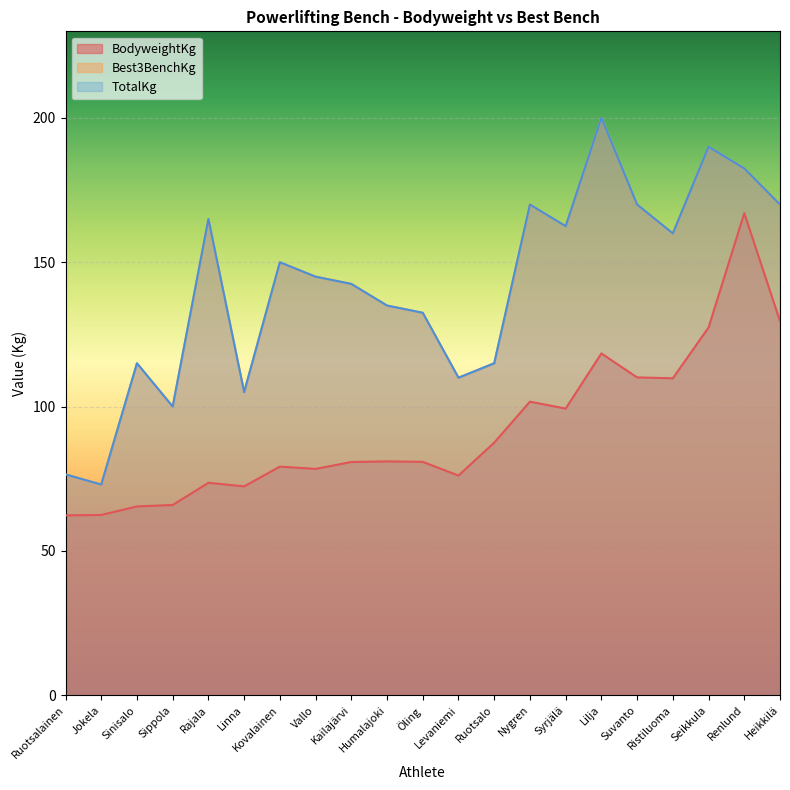

At which category does TotalKg reach its first local peak?

Sinisalo